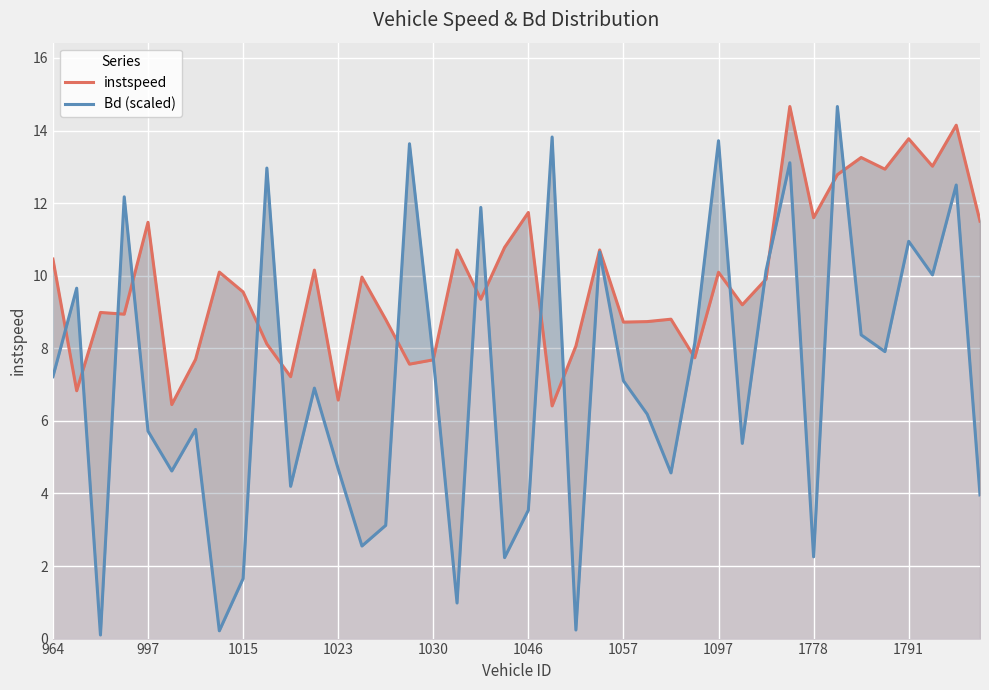

What is the difference between the maximum and minimum values in the Bd (scaled) series?

14.6